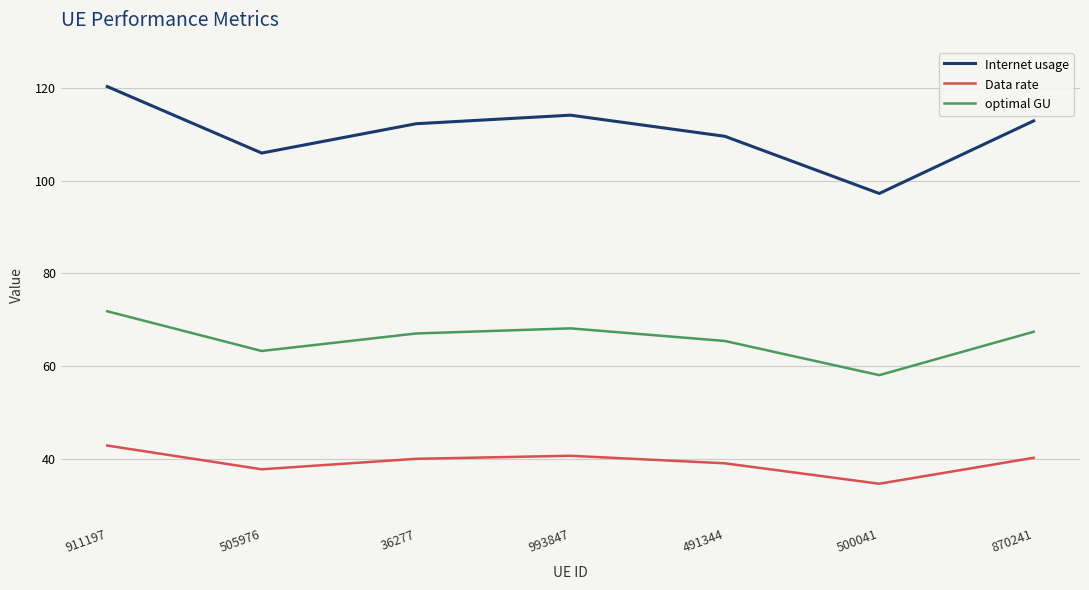

True or false: optimal GU and Internet usage cross at least once.

False